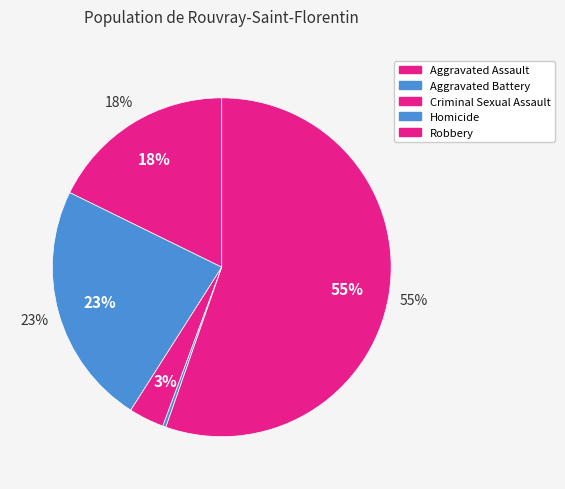

What percentage is NOT represented by Aggravated Assault?

82.3%